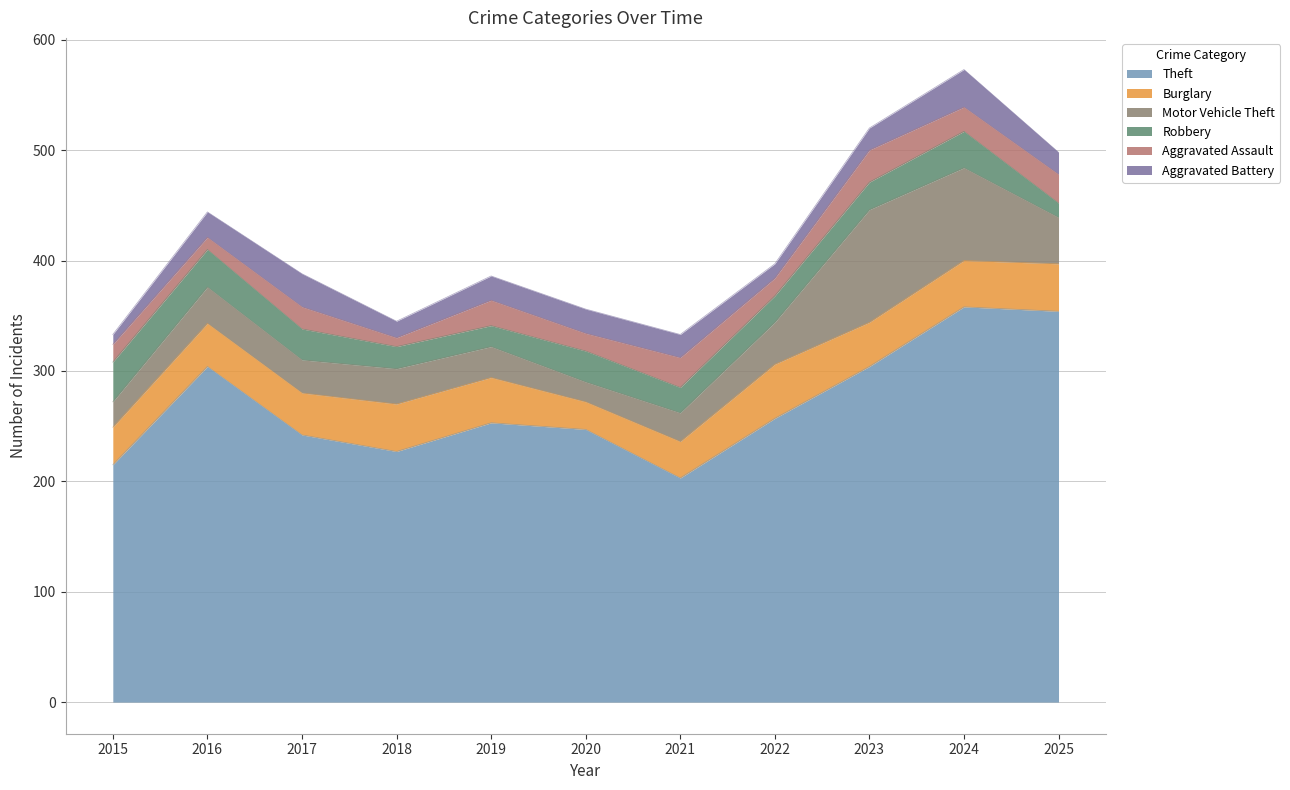

Does the chart display data point markers on the line(s)?

No